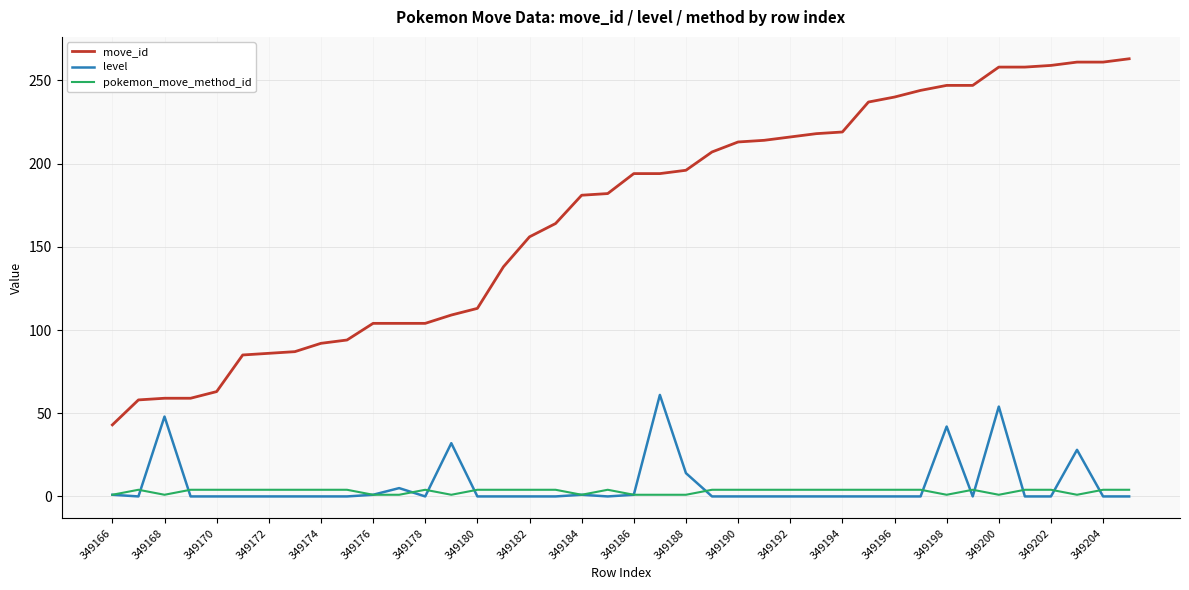

True or false: move_id and level cross at least once.

False